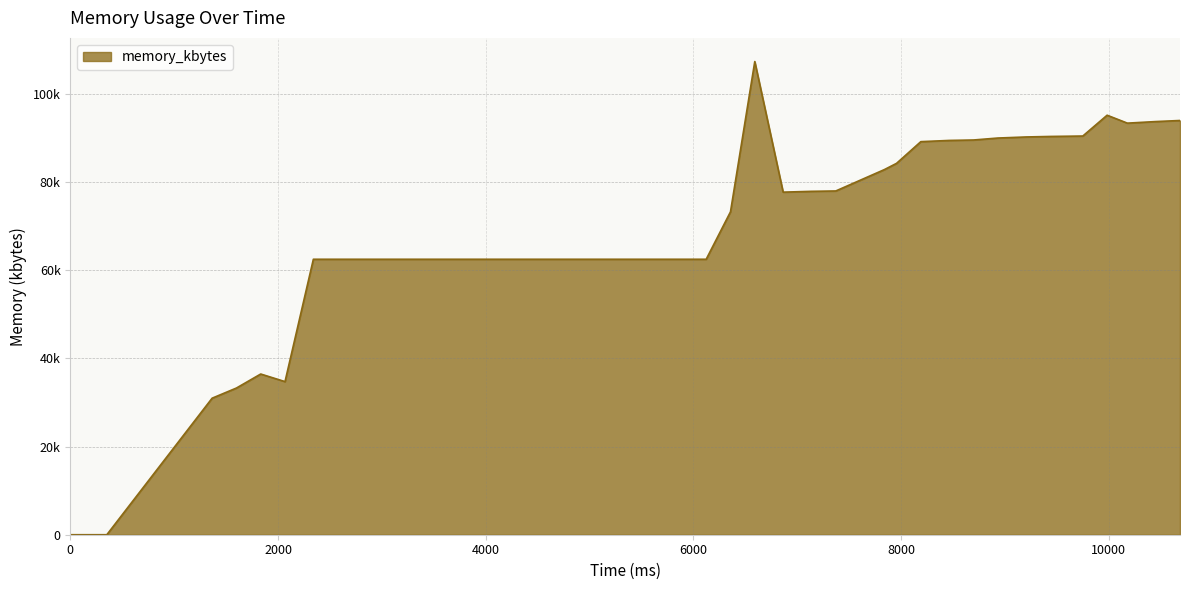

What is the difference between the maximum and second lowest values?

107316